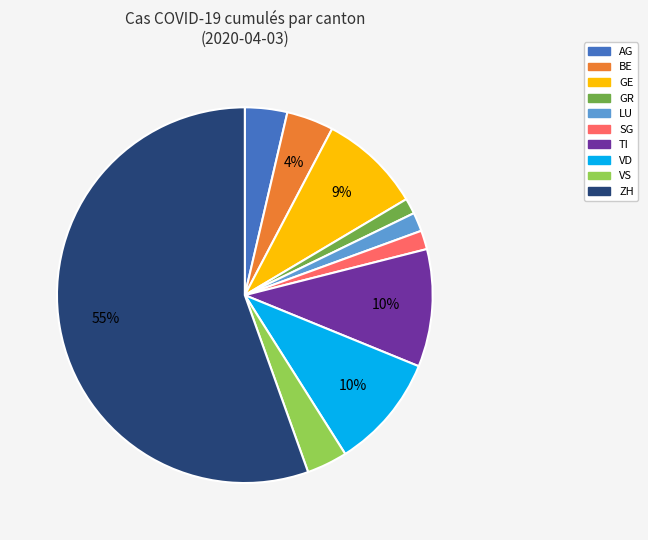

Which has a higher value, VS or GR?

VS